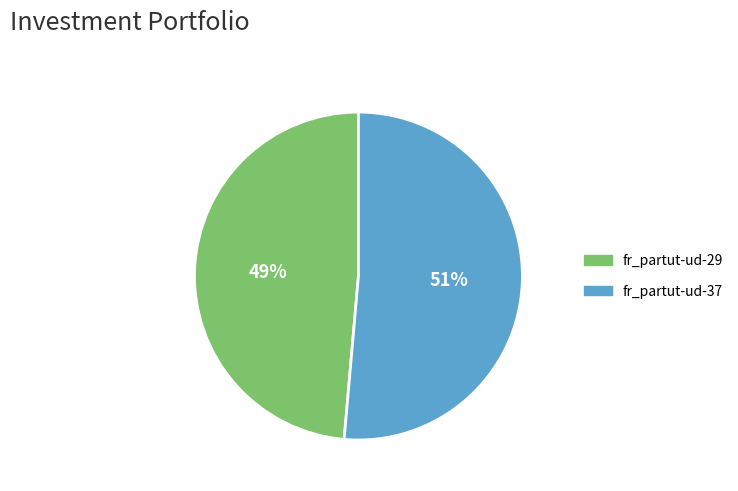

Is the sum of fr_partut-ud-37 and fr_partut-ud-29 greater than half?

Yes